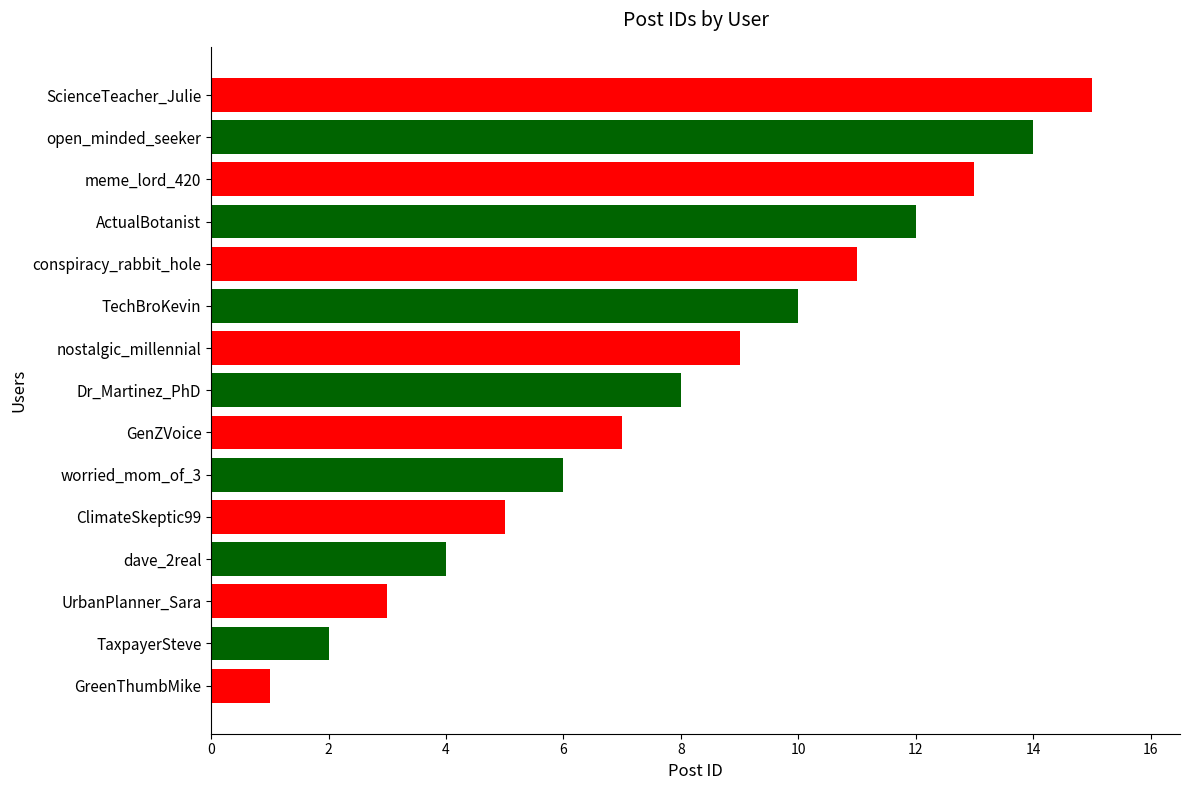

Rank the categories by value from highest to lowest.

ScienceTeacher_Julie, open_minded_seeker, meme_lord_420, ActualBotanist, conspiracy_rabbit_hole, TechBroKevin, nostalgic_millennial, Dr_Martinez_PhD, GenZVoice, worried_mom_of_3, ClimateSkeptic99, dave_2real, UrbanPlanner_Sara, TaxpayerSteve, GreenThumbMike